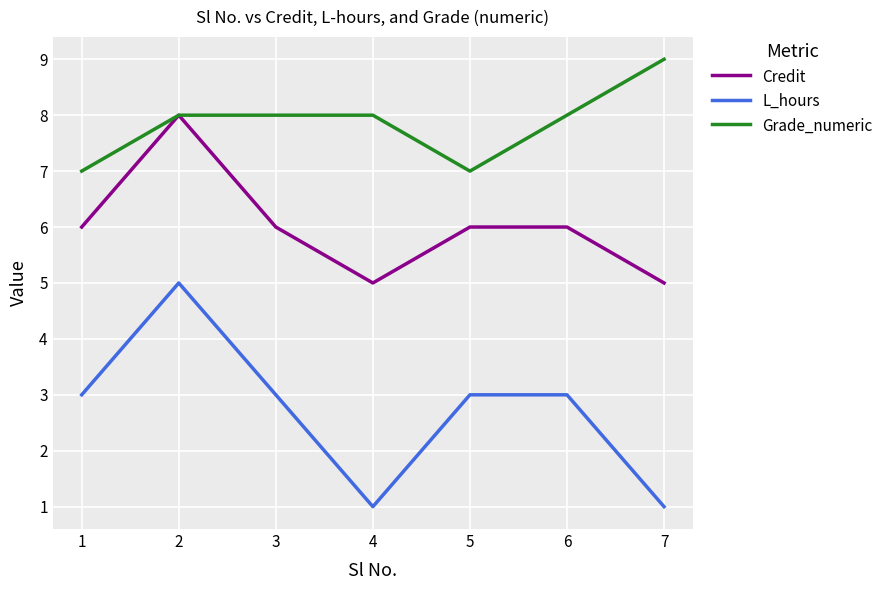

How many lines are shown in the chart?

3